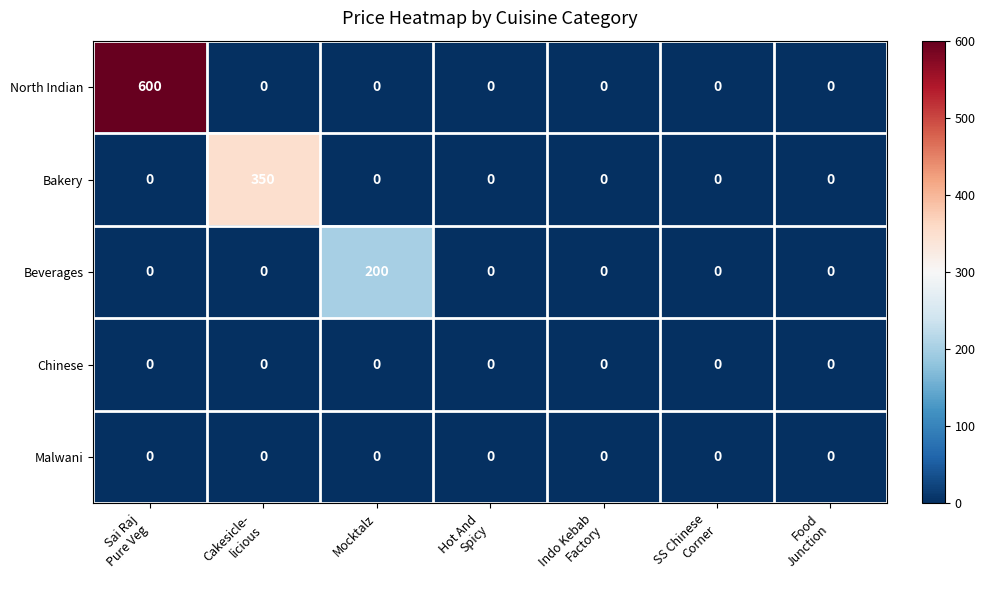

What is the greatest value displayed?

600